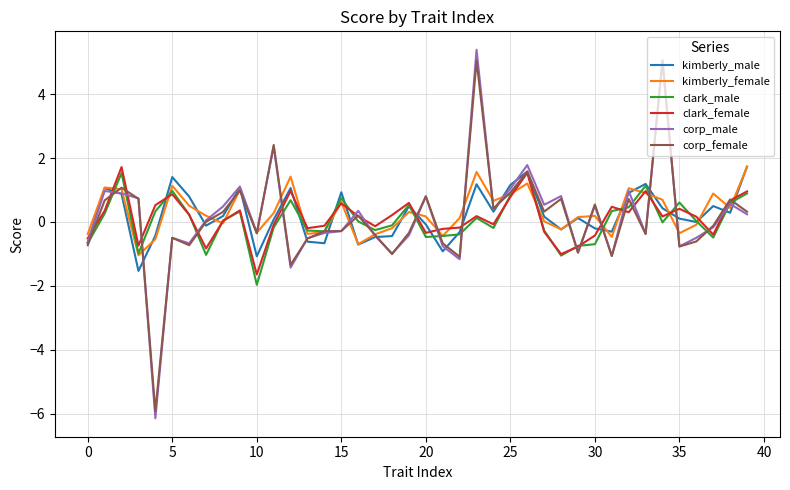

What is the minimum value for clark_male?

-2.0